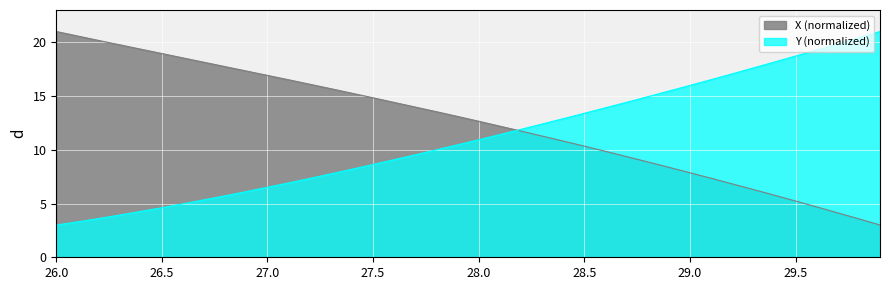

Reading right to left, extract all data points from this chart.

X (normalized): 3.0	3.6	4.1	4.7	5.2	5.8	6.3	6.8	7.3	7.9	8.4	8.9	9.4	9.9	10.3	10.8	11.3	11.7	12.2	12.7	13.1	13.5	14.0	14.4	14.8	15.3	15.7	16.1	16.5	16.9	17.3	17.7	18.1	18.5	19.0	19.4	19.8	20.2	20.6	21.0
Y (normalized): 21.0	20.4	19.8	19.3	18.7	18.2	17.6	17.1	16.5	16.0	15.5	14.9	14.4	13.9	13.4	12.9	12.4	11.9	11.4	10.9	10.5	10.0	9.5	9.1	8.6	8.2	7.8	7.3	6.9	6.5	6.1	5.7	5.3	5.0	4.6	4.3	3.9	3.6	3.3	3.0